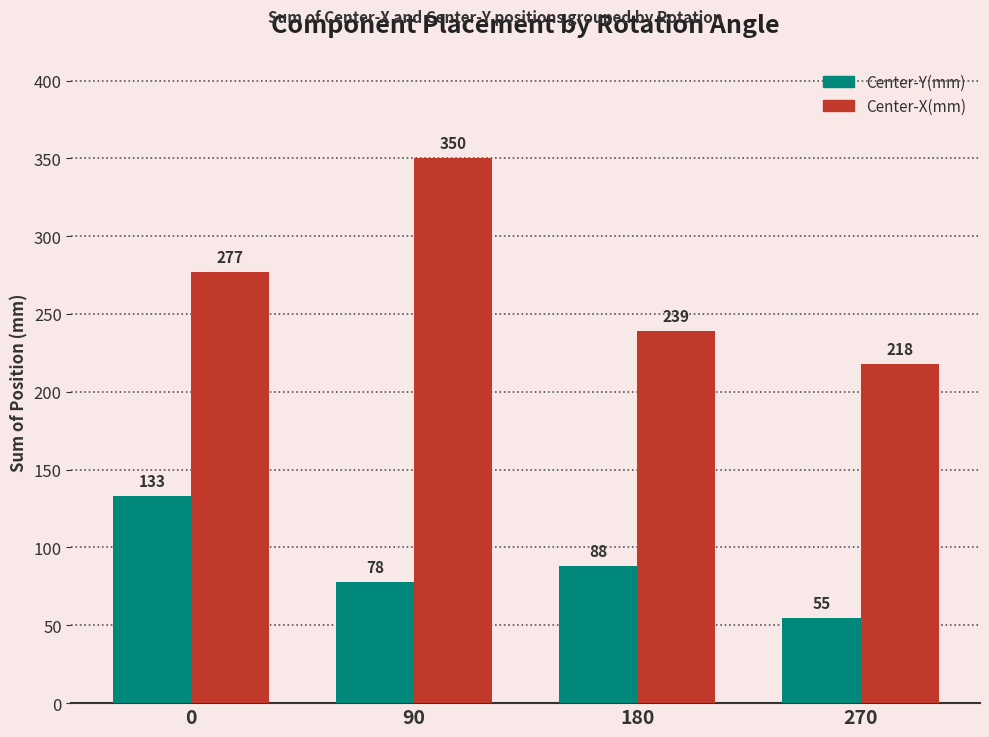

What is the difference between the maximum and minimum values in the Center-Y(mm) series?

78.2